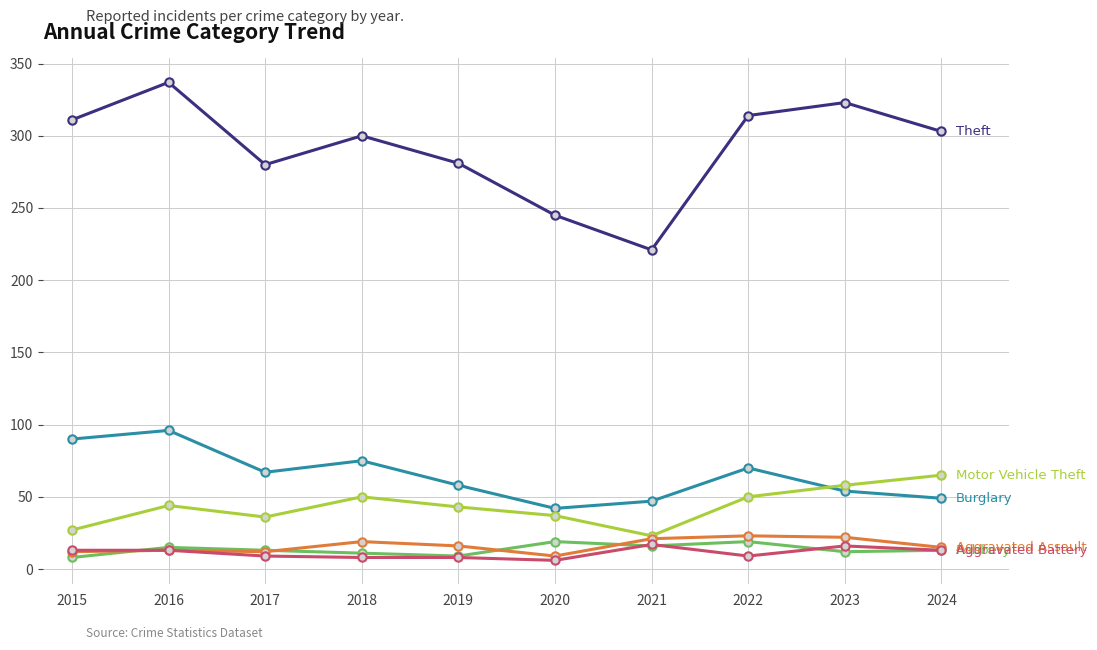

What is the difference between the highest and lowest values at 2017?

271